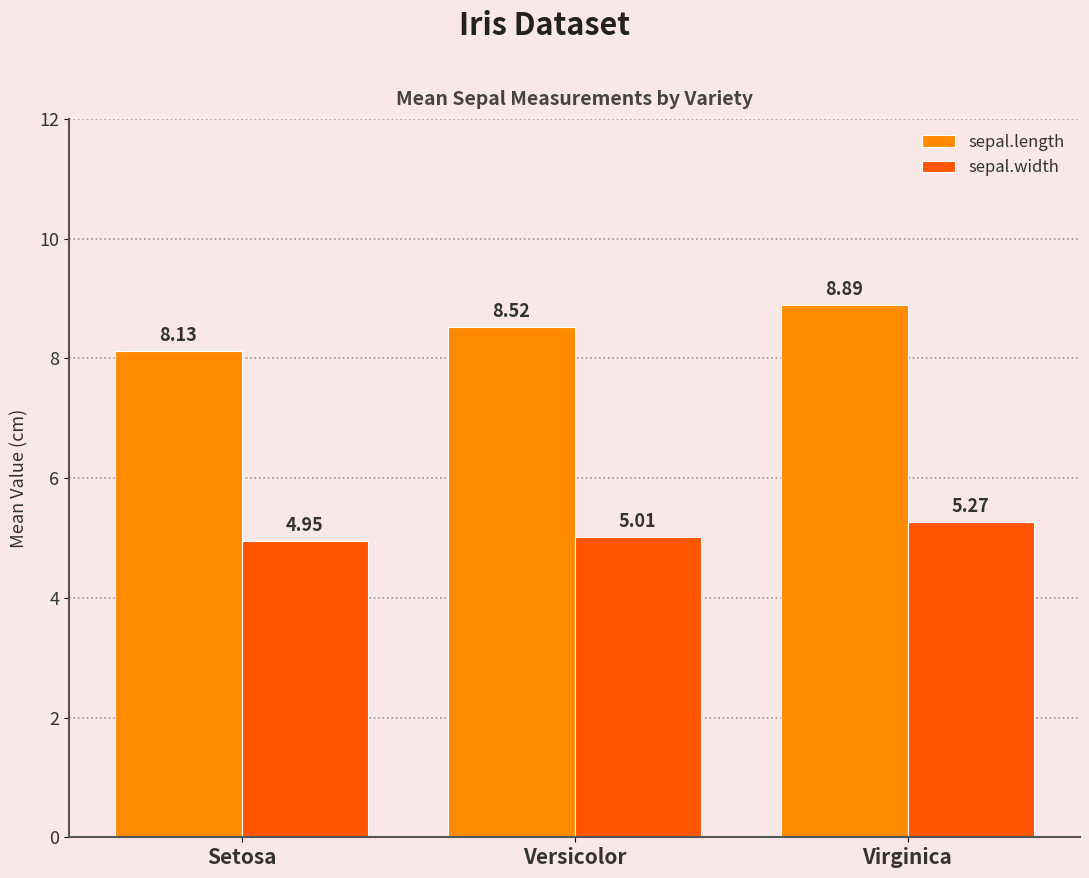

Rank the series at Setosa from highest to lowest value.

sepal.length, sepal.width